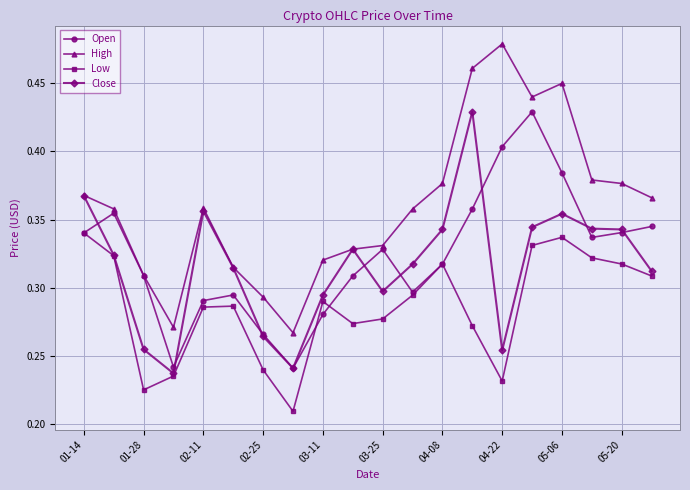

How many Low values are between 0 and 1?

20